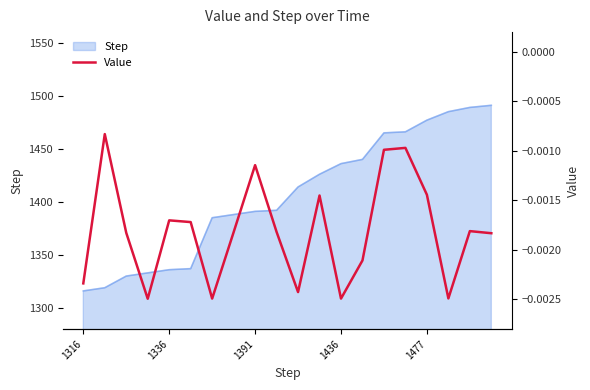

The Step series shows 1436 at 1436. True or false?

True